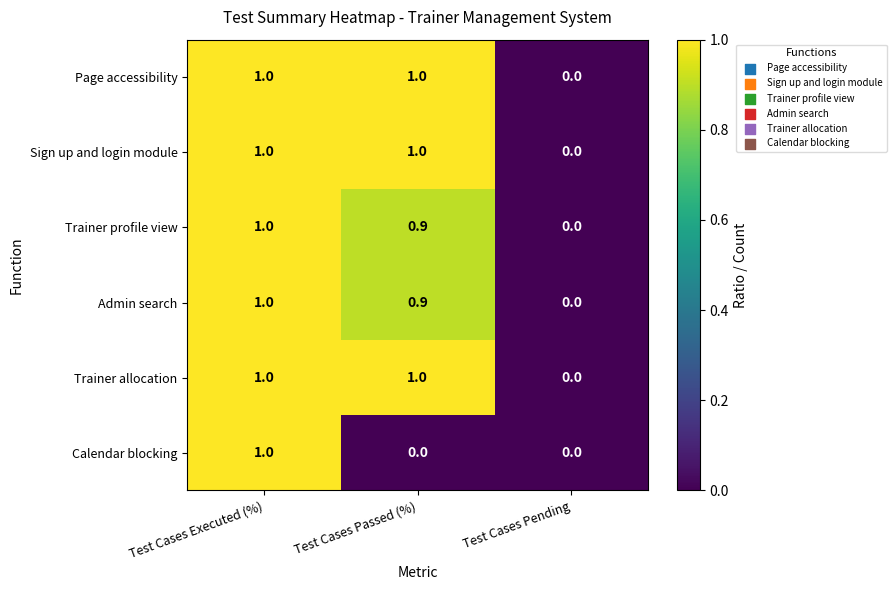

Which category has the lowest value in the Sign up and login module series?

Test Cases Pending